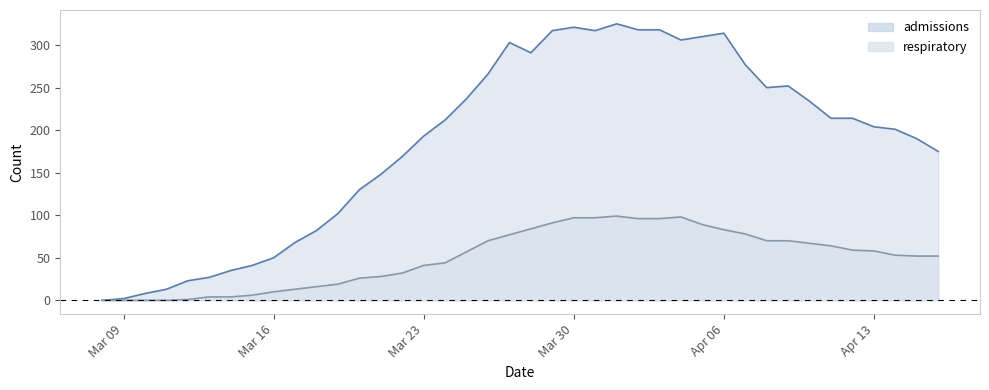

What is the difference between the admissions values at 2020-03-14 and 2020-04-02?

283